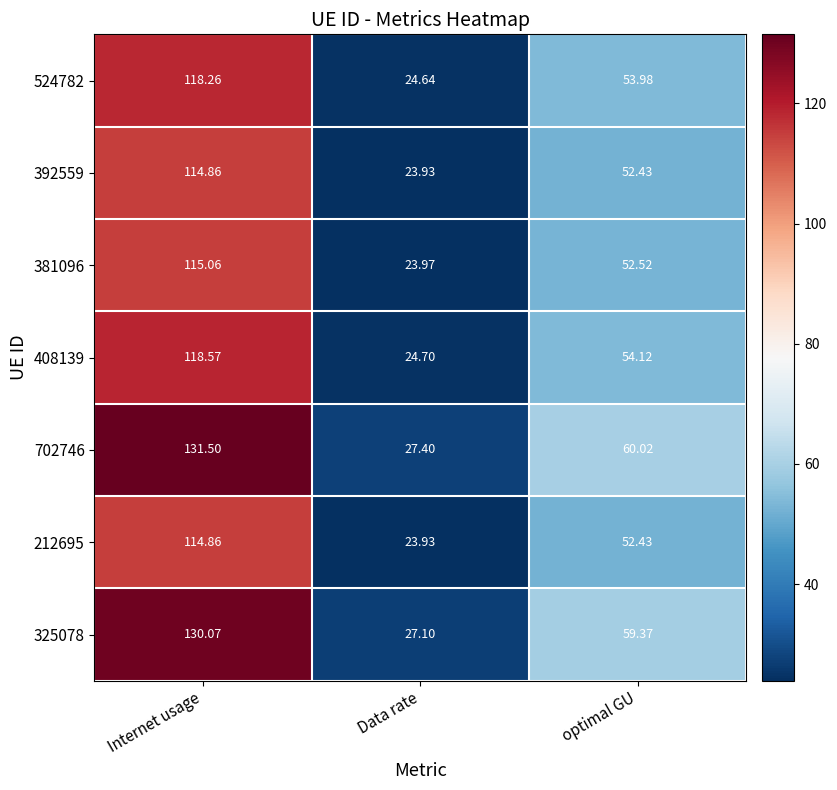

Rank the categories by 702746 value from lowest to highest.

Data rate, optimal GU, Internet usage